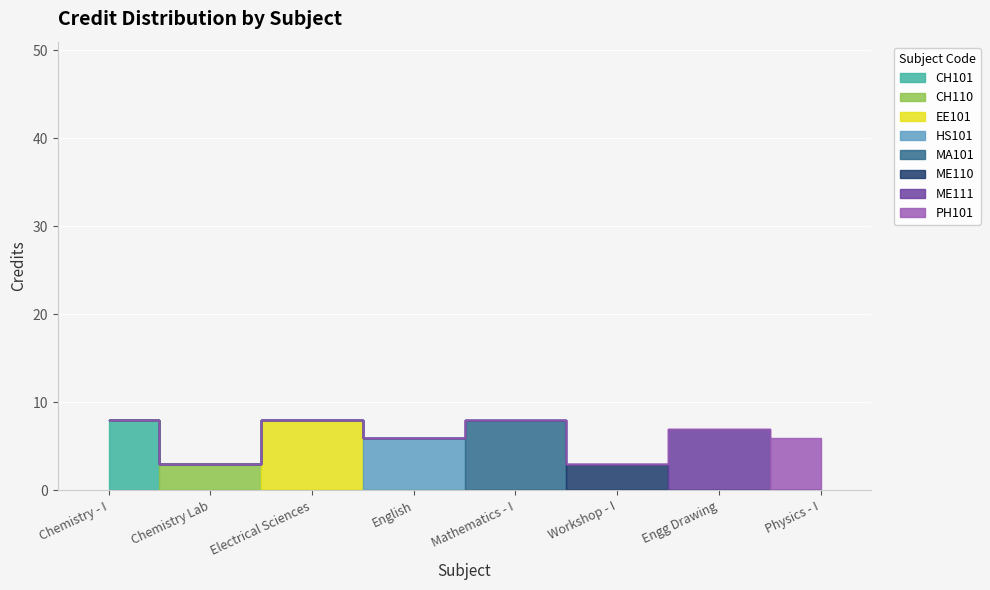

What is the label of the 2nd point from the right?

ME111